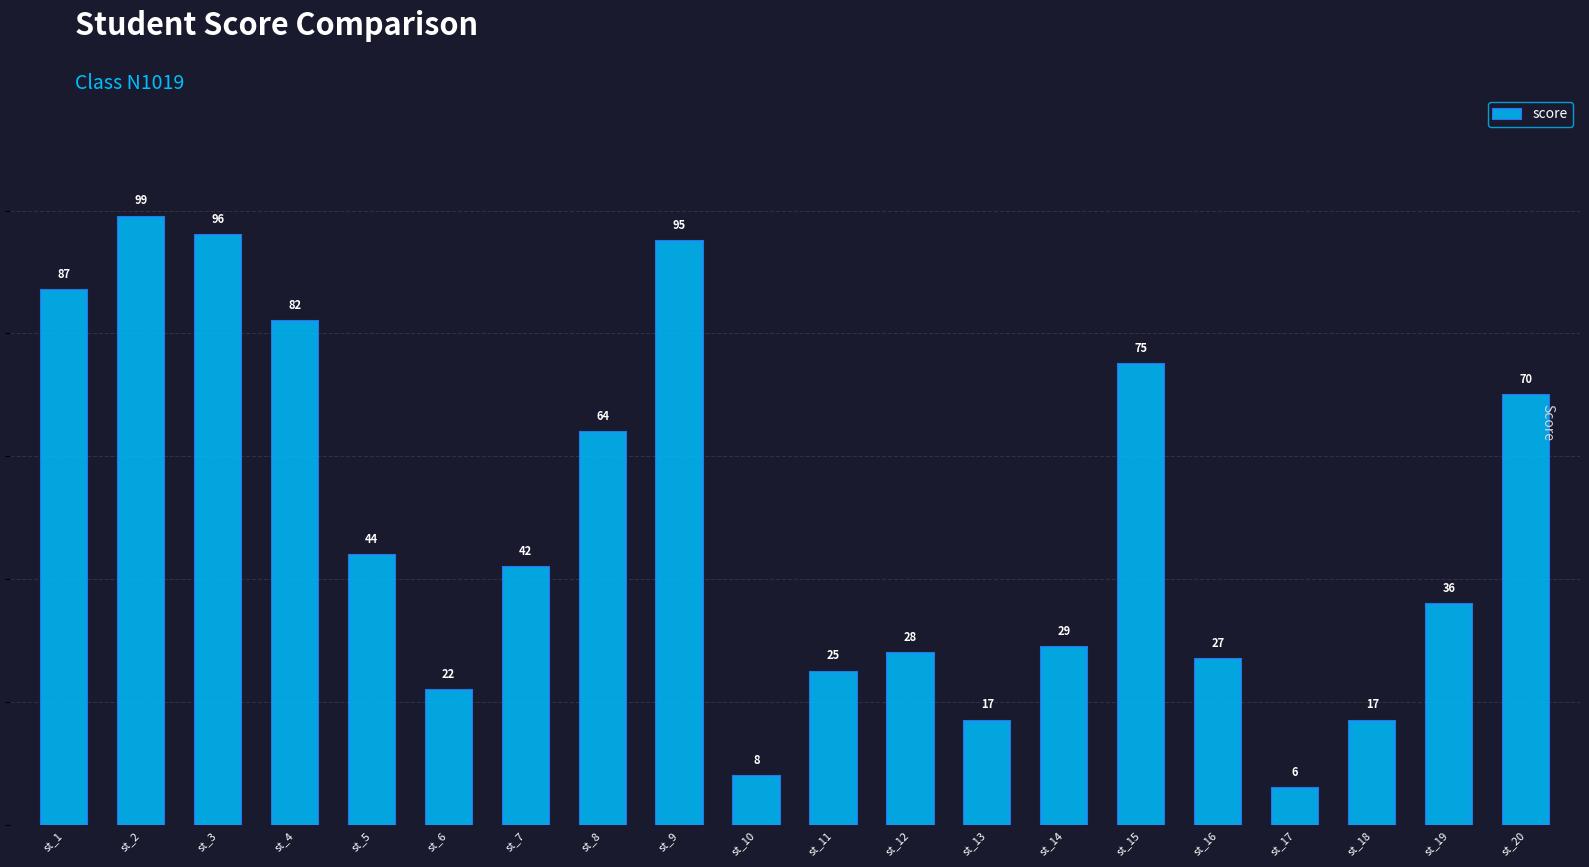

Reading left to right, extract all data points from this chart.

st_1=87	st_2=99	st_3=96	st_4=82	st_5=44	st_6=22	st_7=42	st_8=64	st_9=95	st_10=8	st_11=25	st_12=28	st_13=17	st_14=29	st_15=75	st_16=27	st_17=6	st_18=17	st_19=36	st_20=70